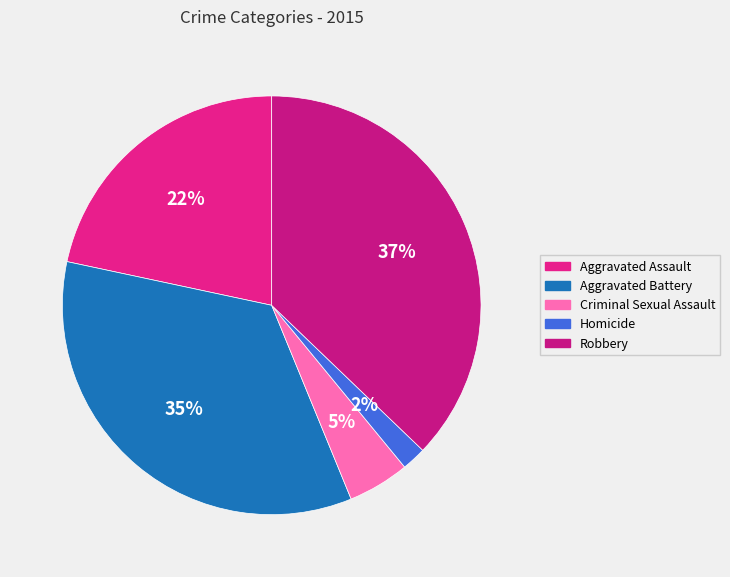

To the nearest percent, what is the average slice percentage?

20%